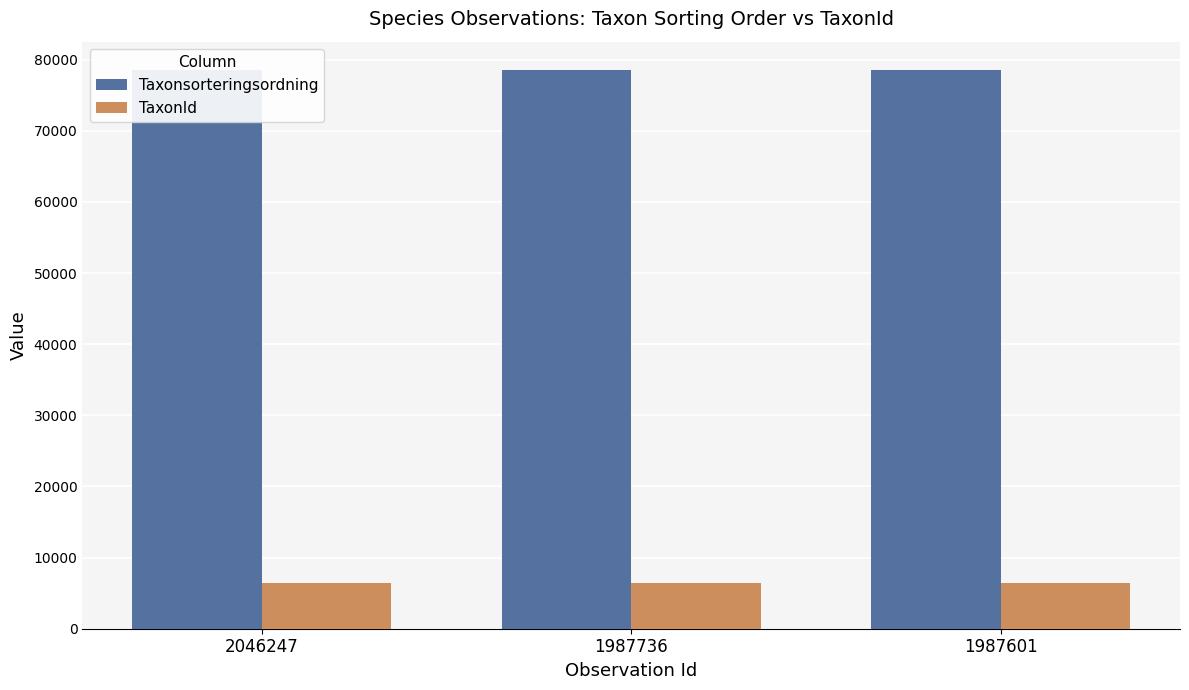

How many data points does each series have?

3